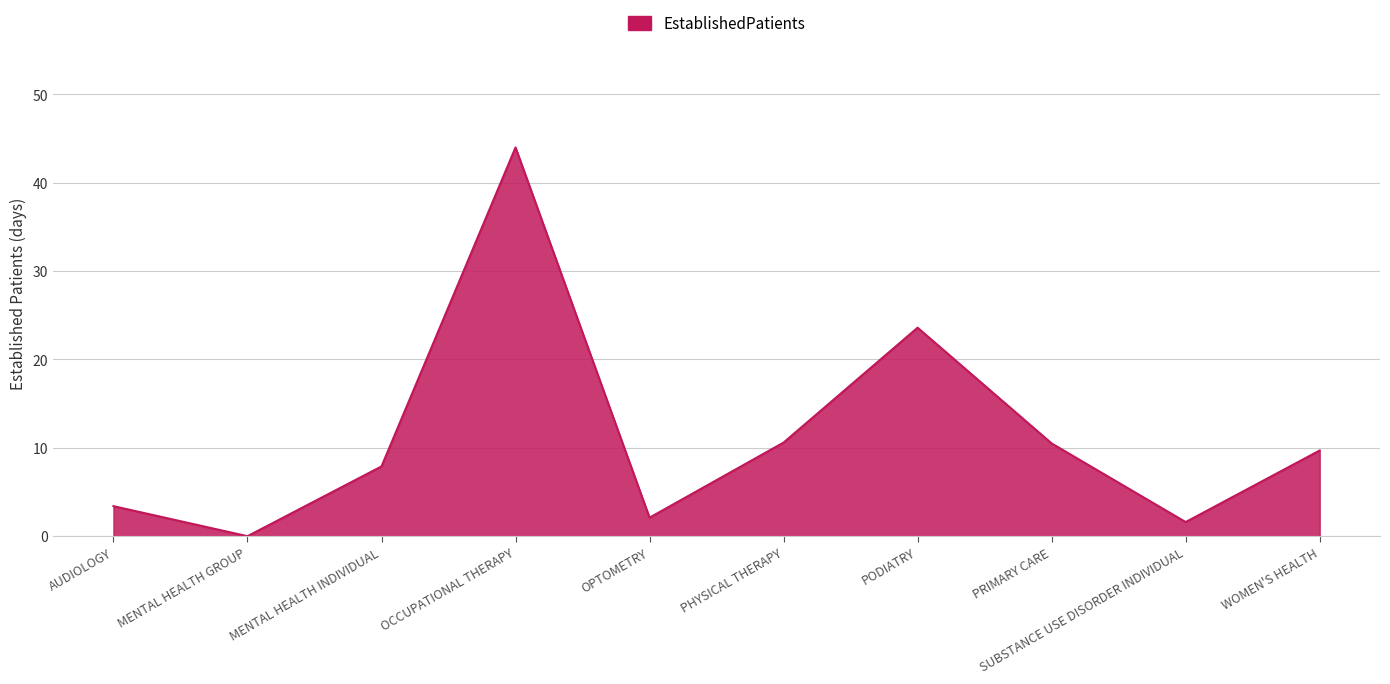

What position from the left is MENTAL HEALTH INDIVIDUAL?

3